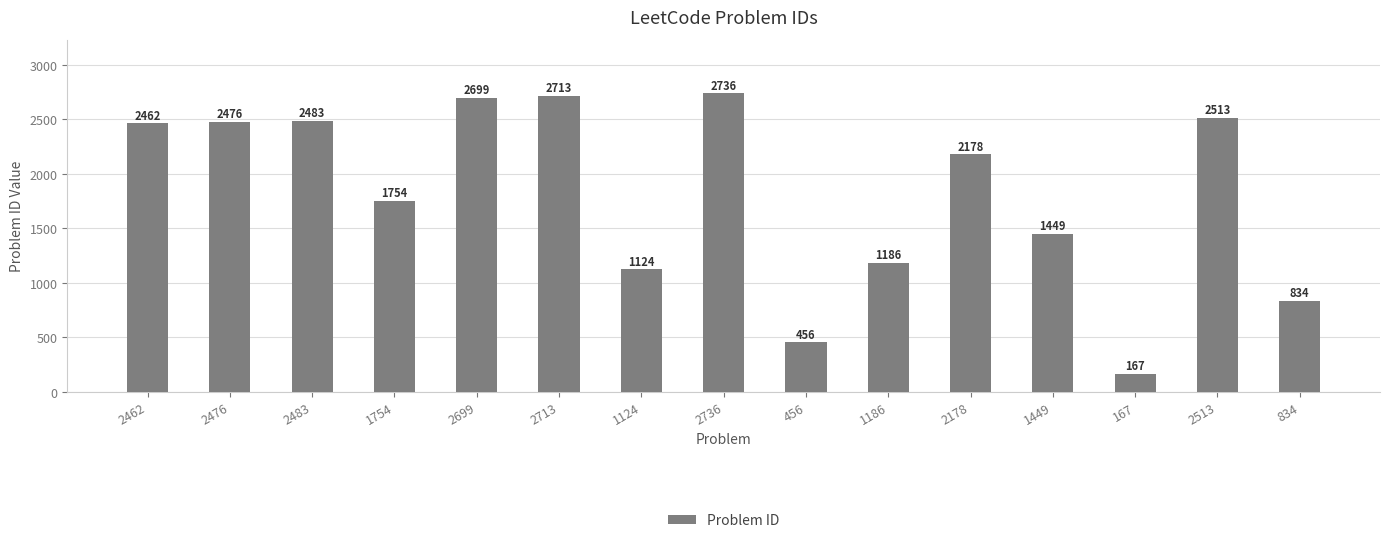

List the labels in order of value, largest first.

2736, 2713, 2699, 2513, 2483, 2476, 2462, 2178, 1754, 1449, 1186, 1124, 834, 456, 167